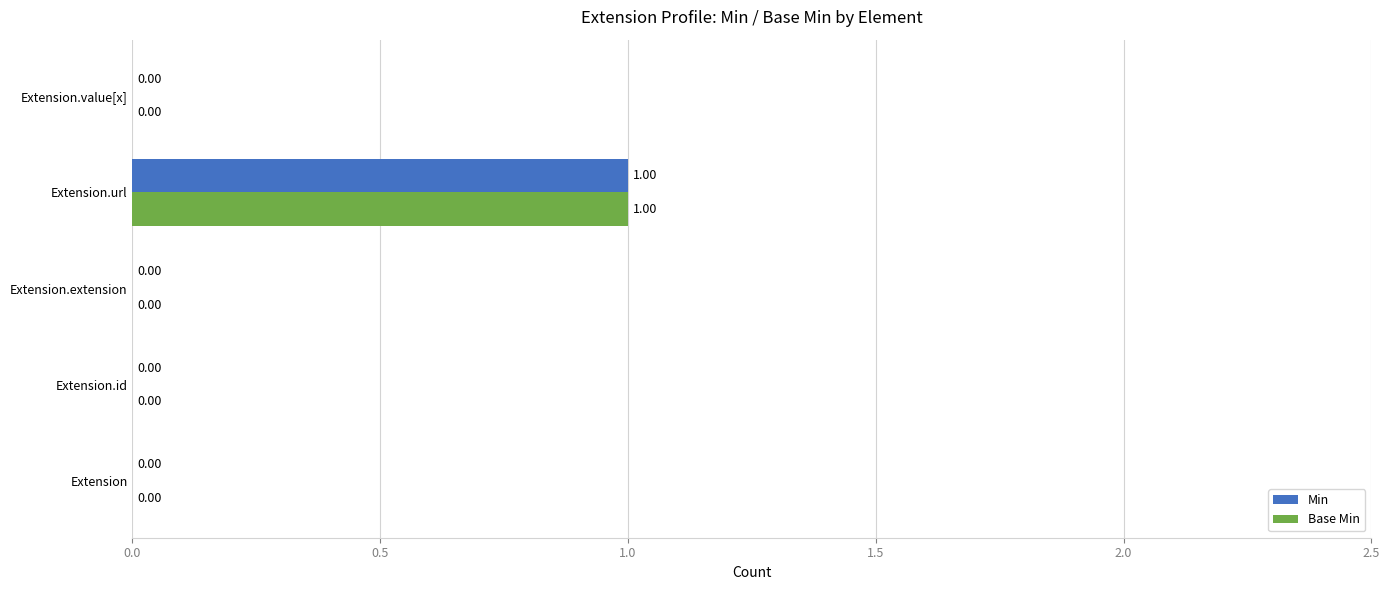

Which label corresponds to the largest value in the chart?

Extension.url